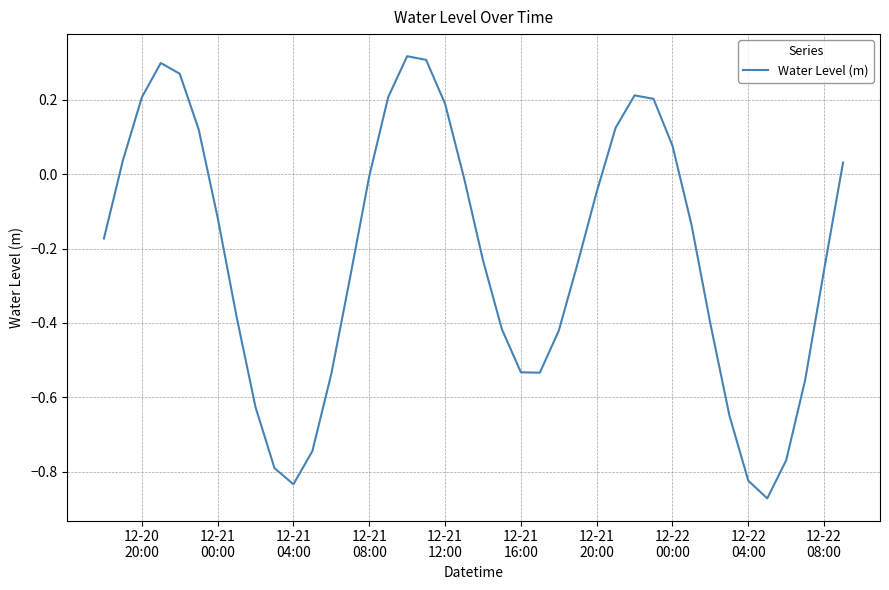

What is the difference between the maximum and minimum values?

1.2